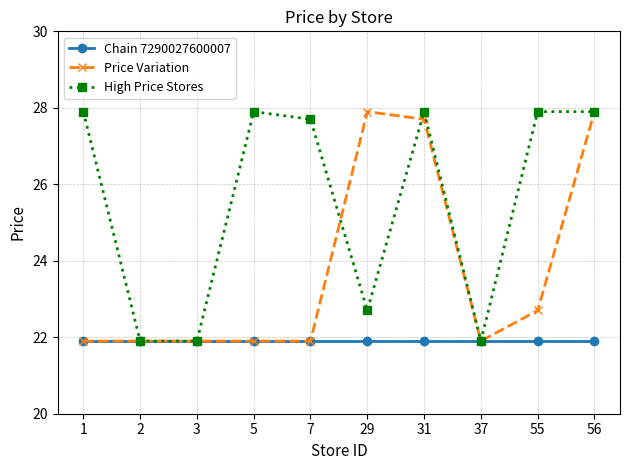

How many lines are shown in the chart?

3